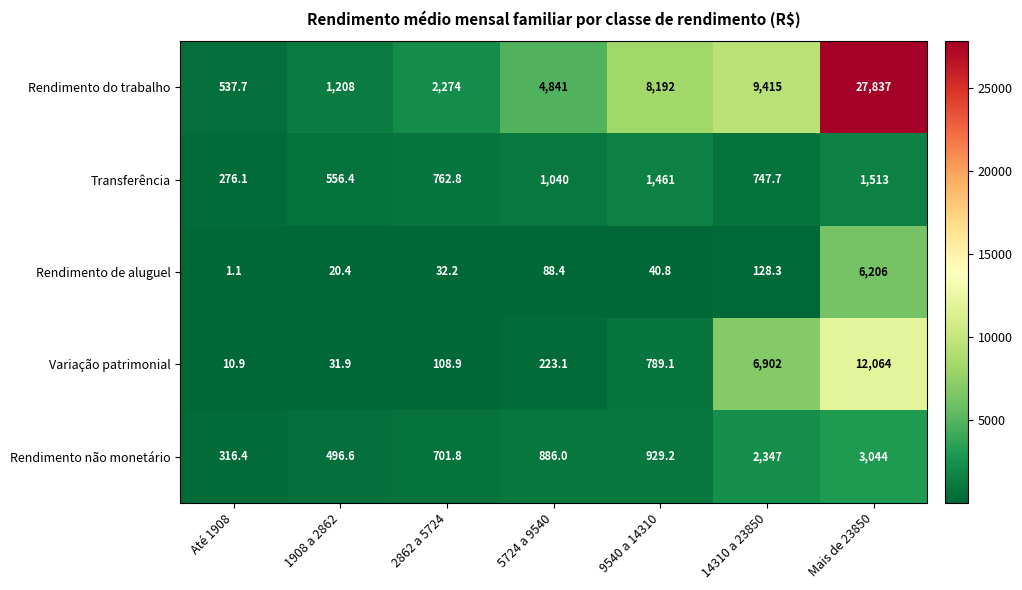

What is the sum of the Variação patrimonial values at 9540 a 14310 and 5724 a 9540?

1012.2